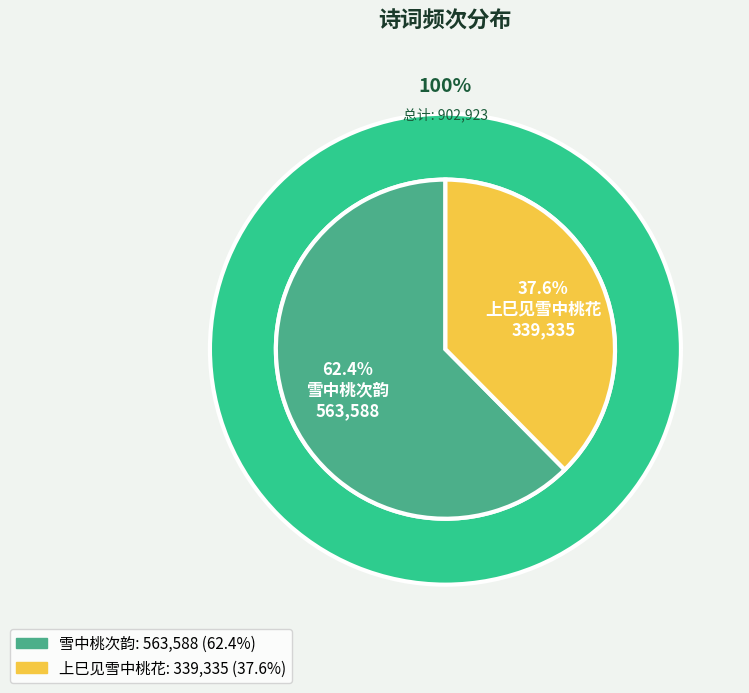

Is it true that 上巳见雪中桃花 is 31% of the pie?

False